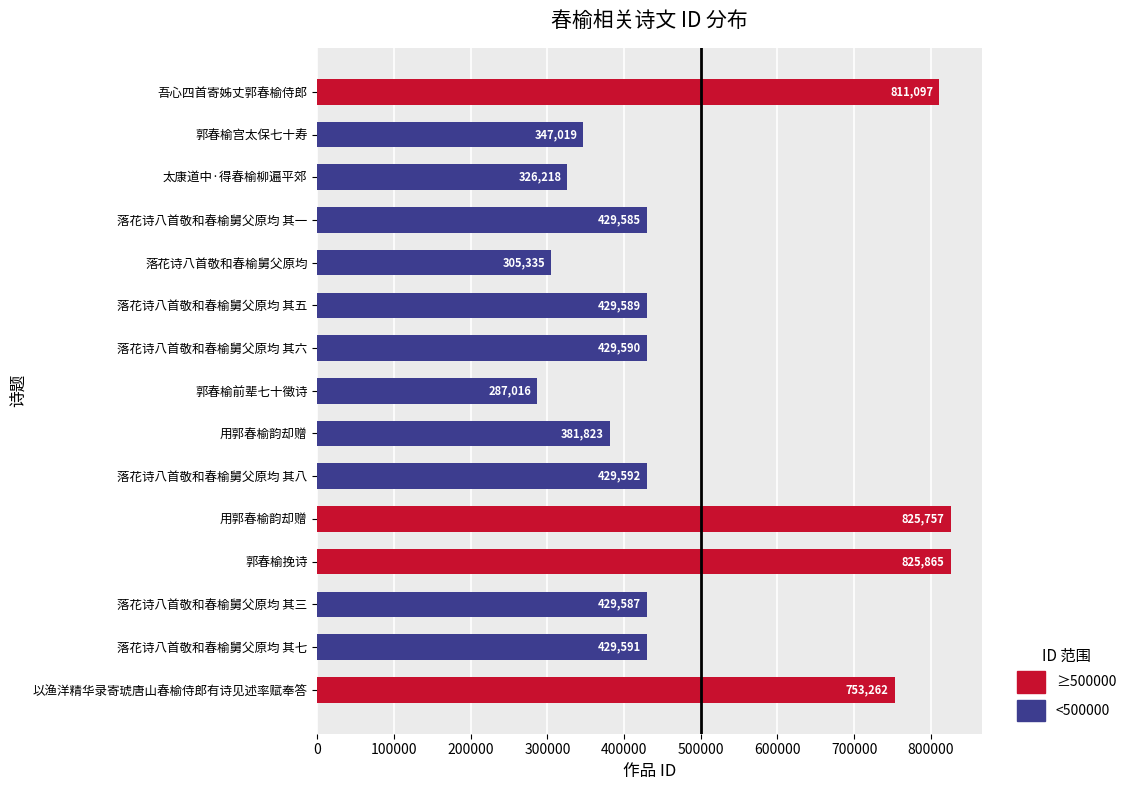

What is the approximate value at 落花诗八首敬和春榆舅父原均 其八?

429592